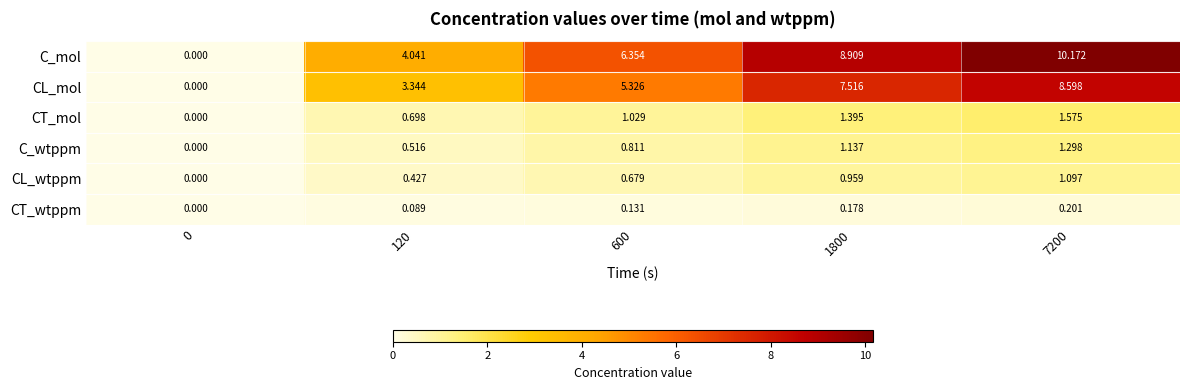

Which series has the largest total across all categories?

C_mol